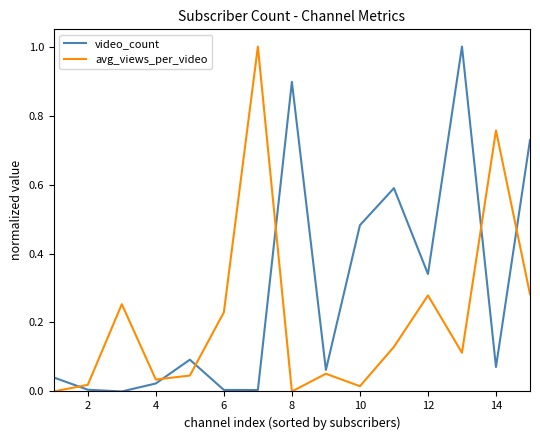

Which series has the largest total across all categories?

video_count